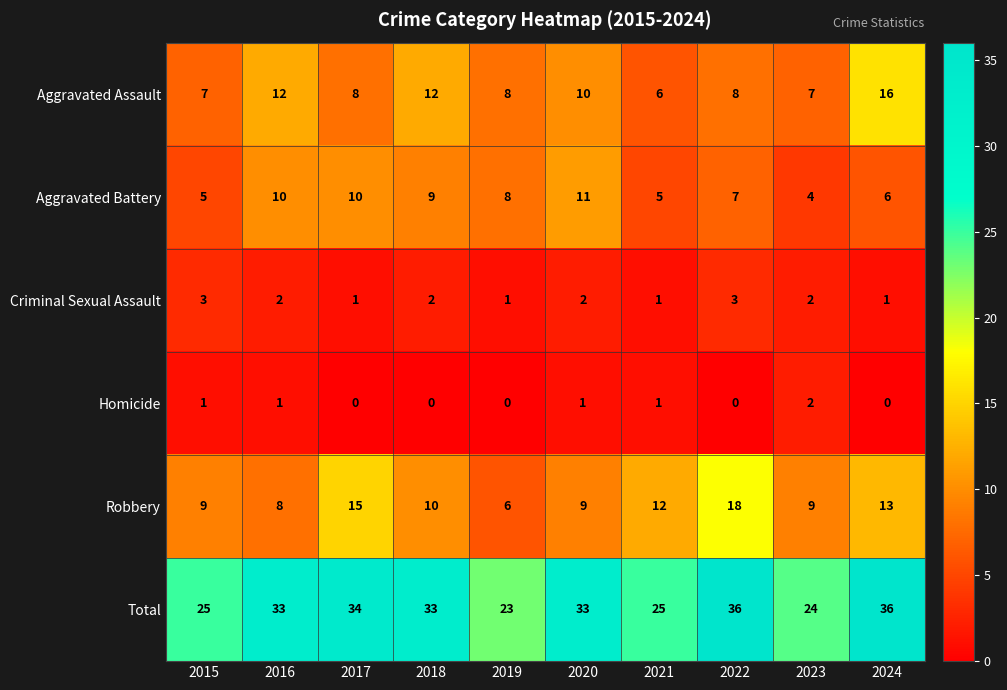

Is the value of Robbery at 2017 greater than the value of Criminal Sexual Assault at 2017?

Yes